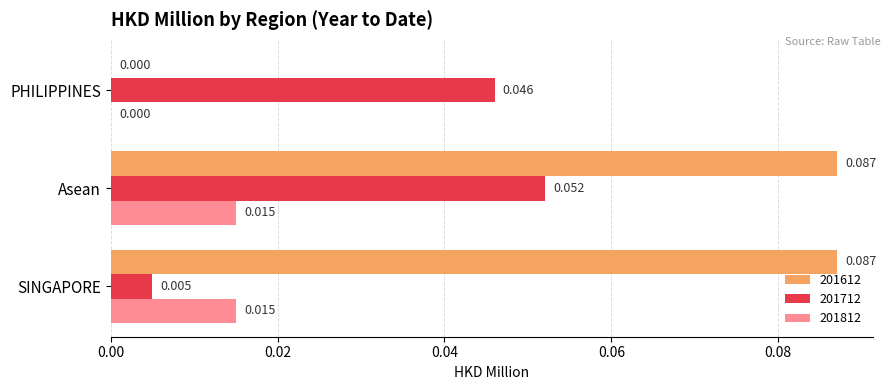

How many distinct data groups are displayed?

3